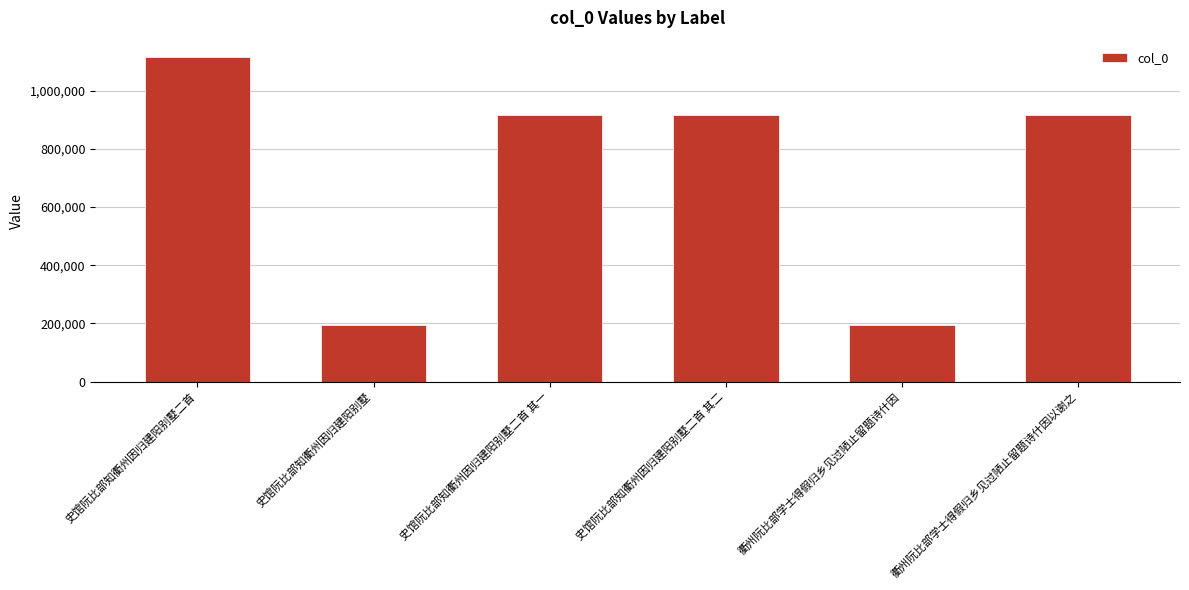

What is the minimum value shown in the chart?

192998